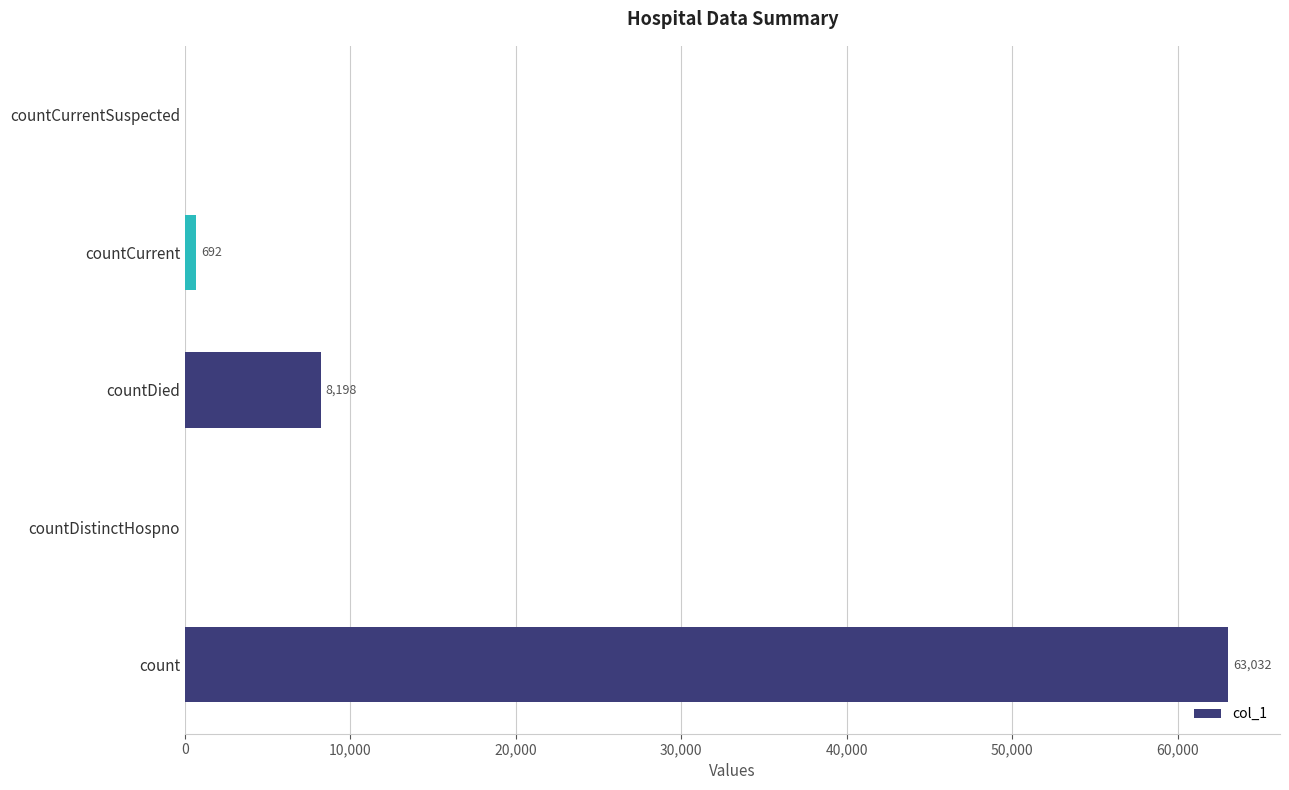

Are the bars horizontal?

Yes